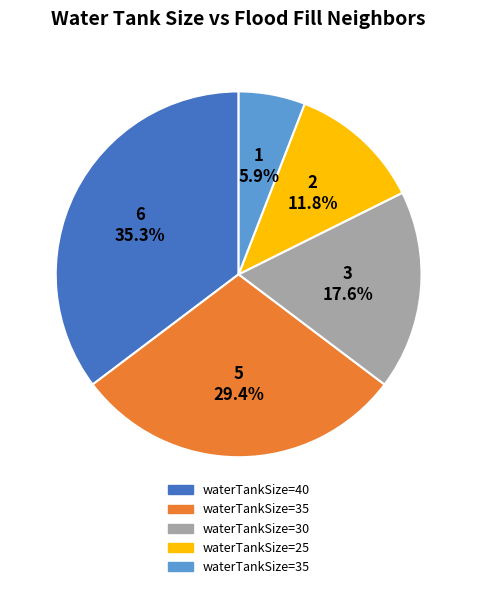

Is there a majority slice in this chart?

No